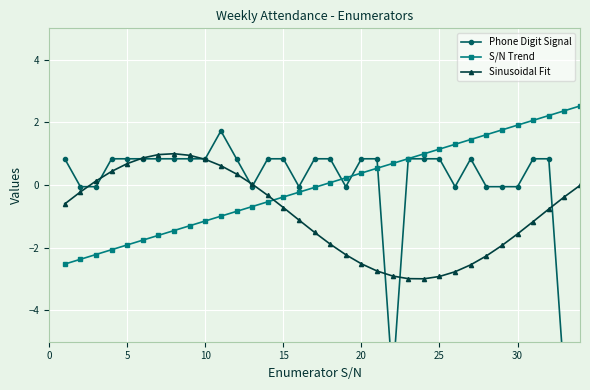

How many times do S/N Trend and Sinusoidal Fit cross each other?

1